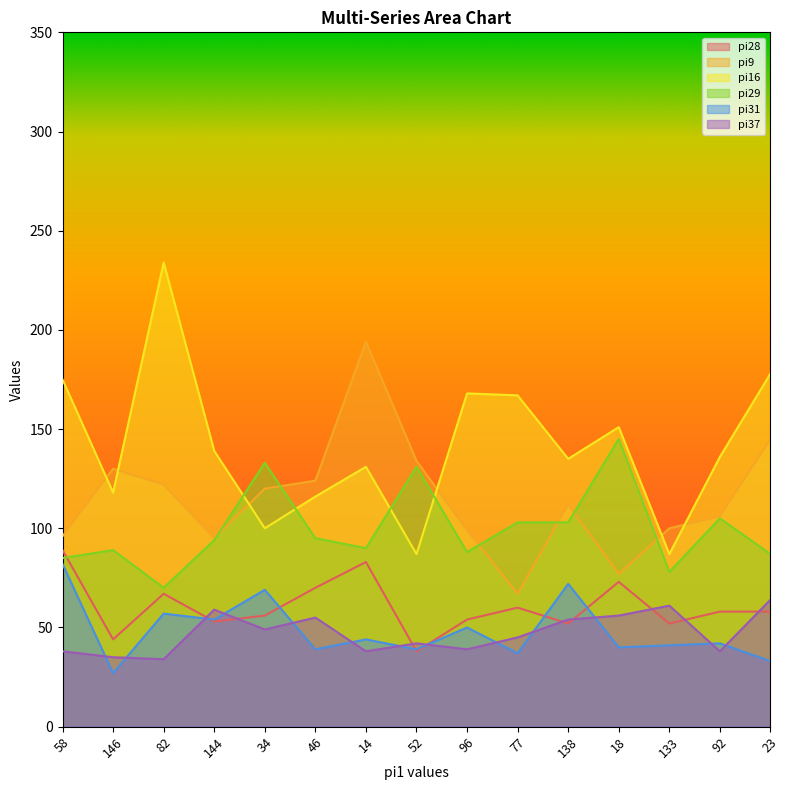

Is it true that pi9 equals 145 at 23?

True